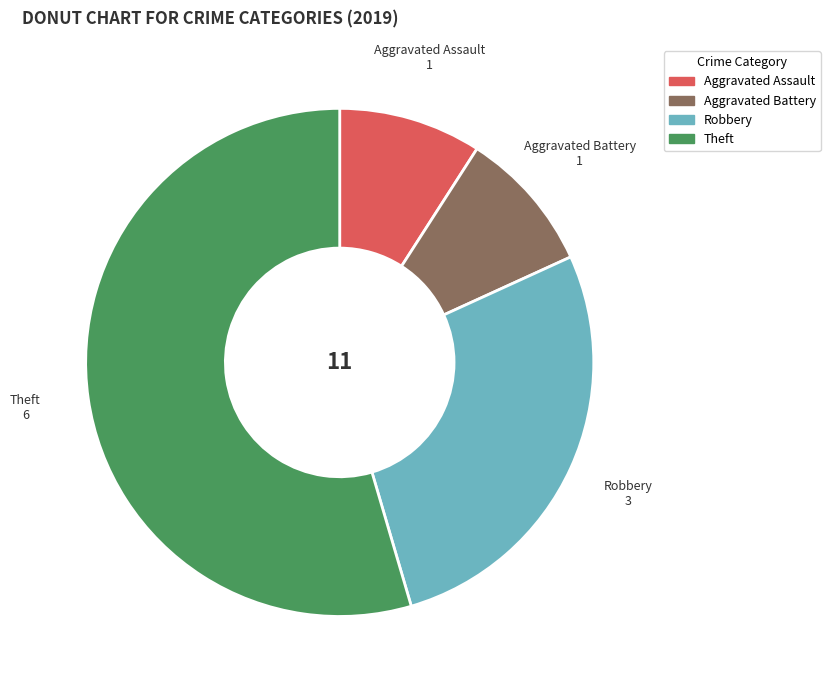

Is there a majority slice in this chart?

Yes